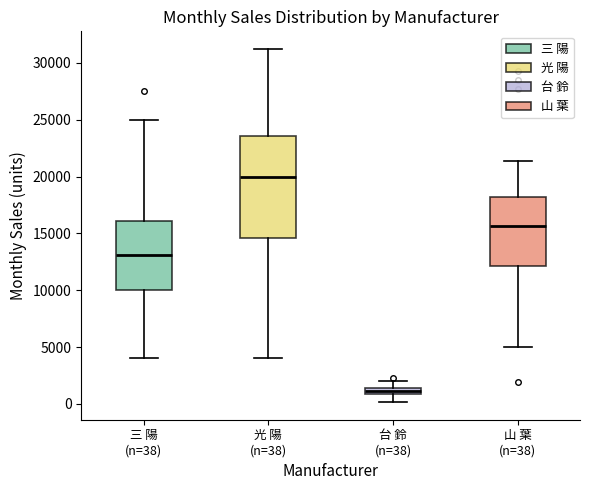

Which box has the lowest median line?

台 鈴 (n=38)